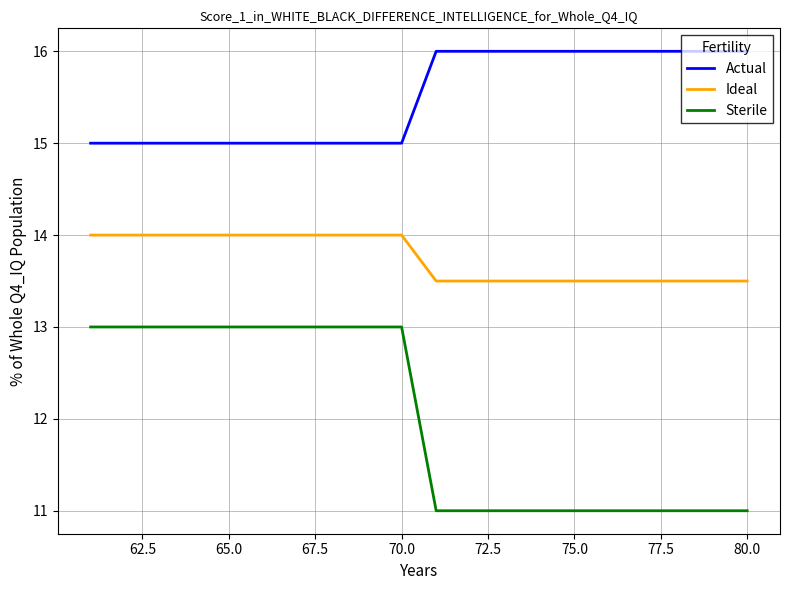

True or false: Actual and Sterile intersect in this chart.

False